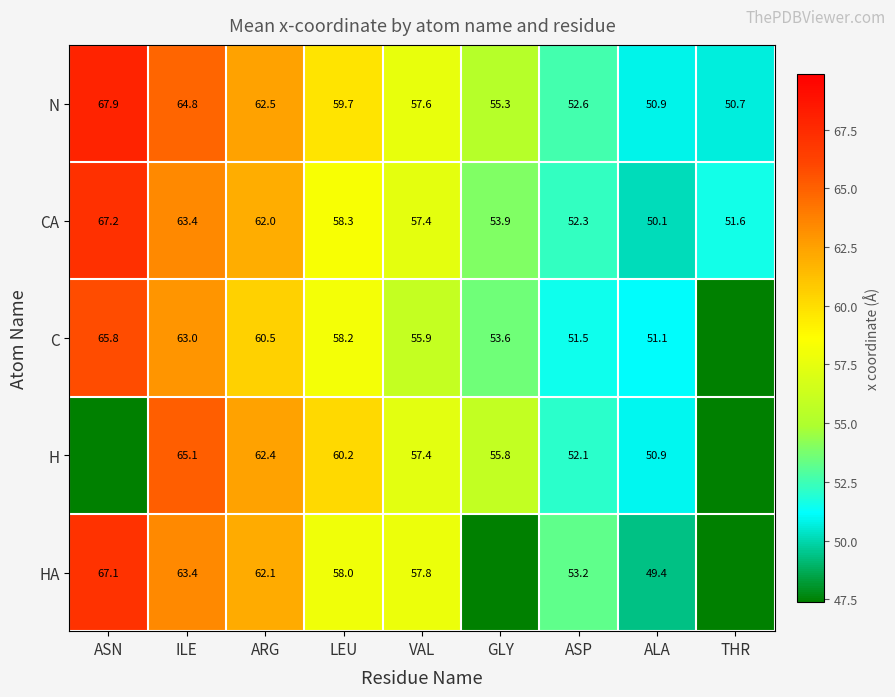

The value of C at GLY is 35.3. True or false?

False